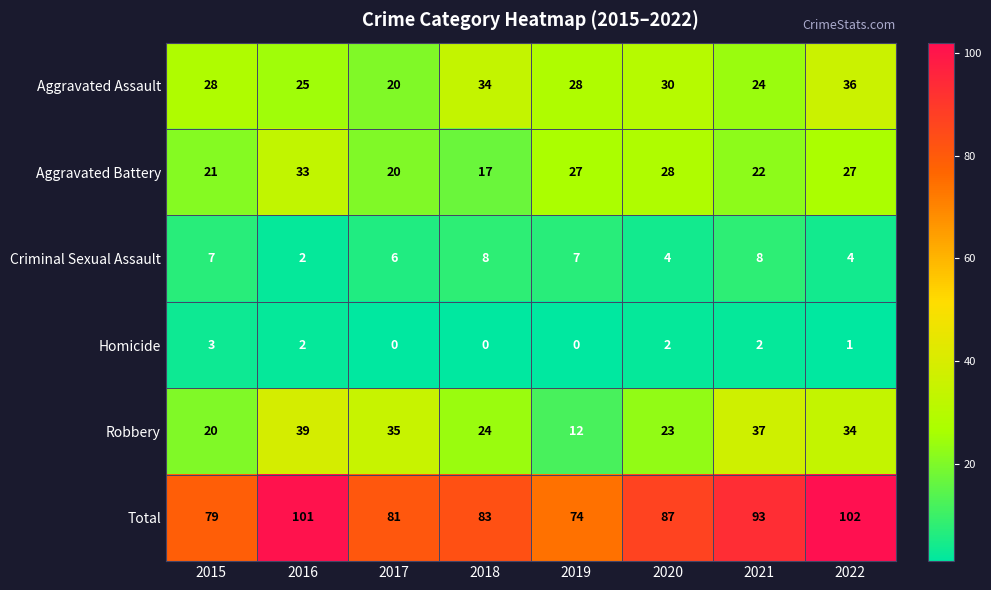

At how many categories does at least one series exceed 16?

8